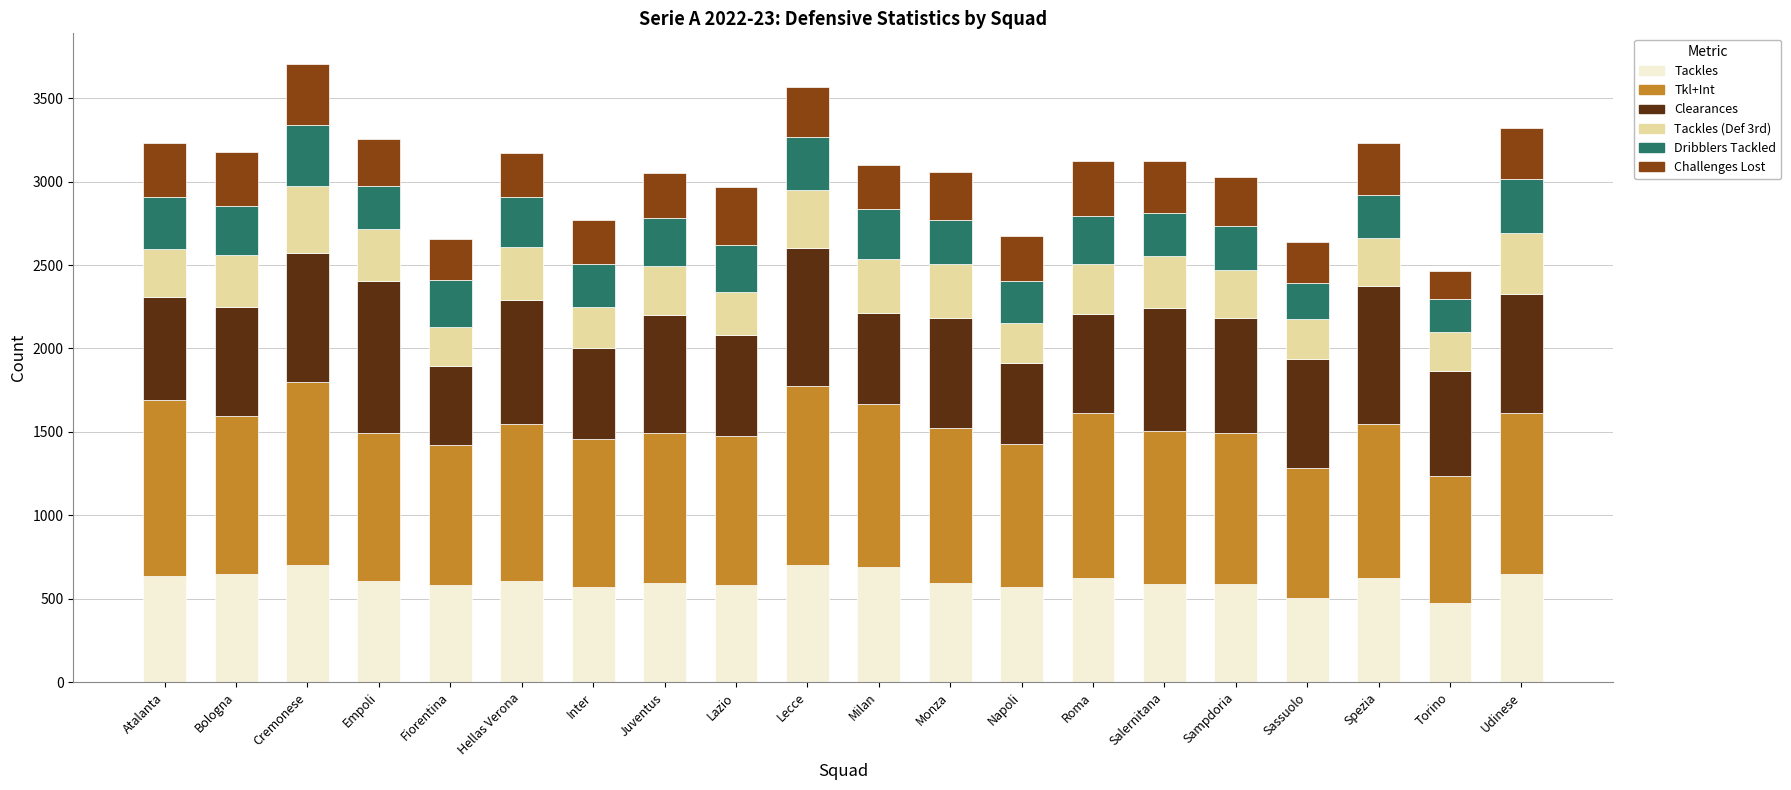

What is the highest value of the Tackles series?

705